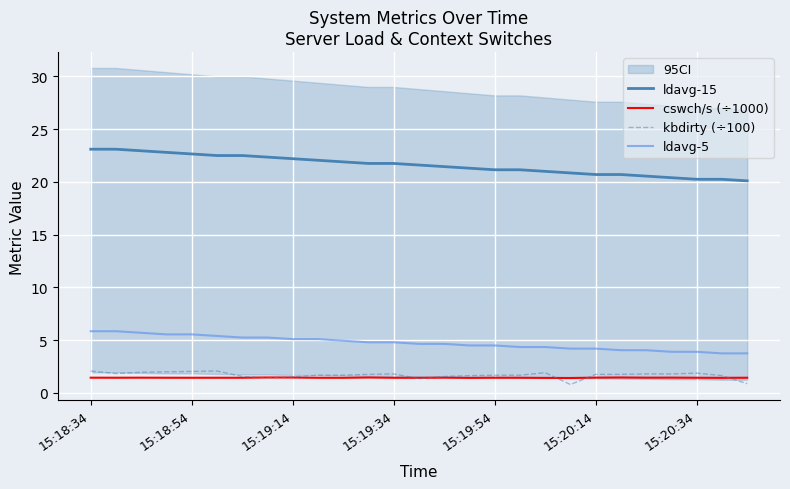

List the series in order of their peak value, highest first.

ldavg-15, ldavg-5, kbdirty (÷100), cswch/s (÷1000)